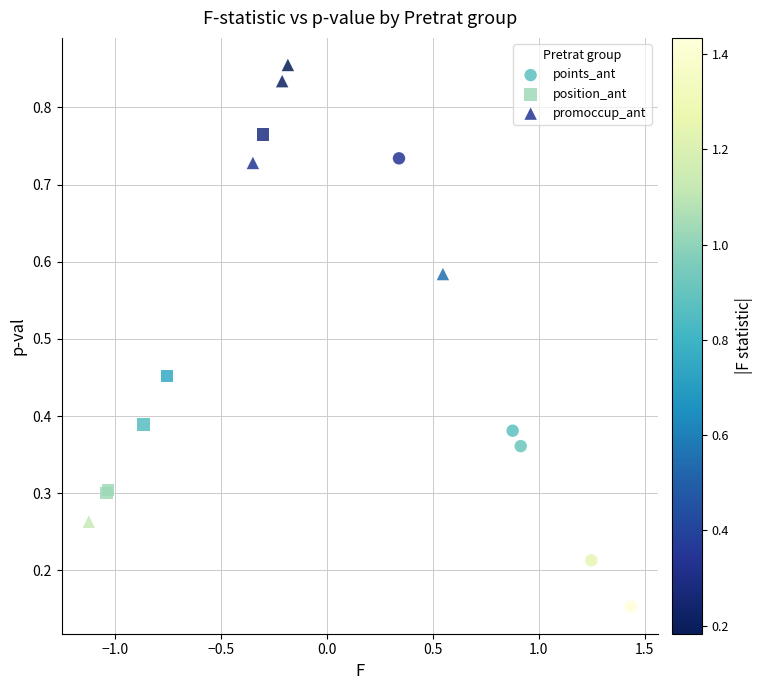

Which series contains the highest Y value?

promoccup_ant